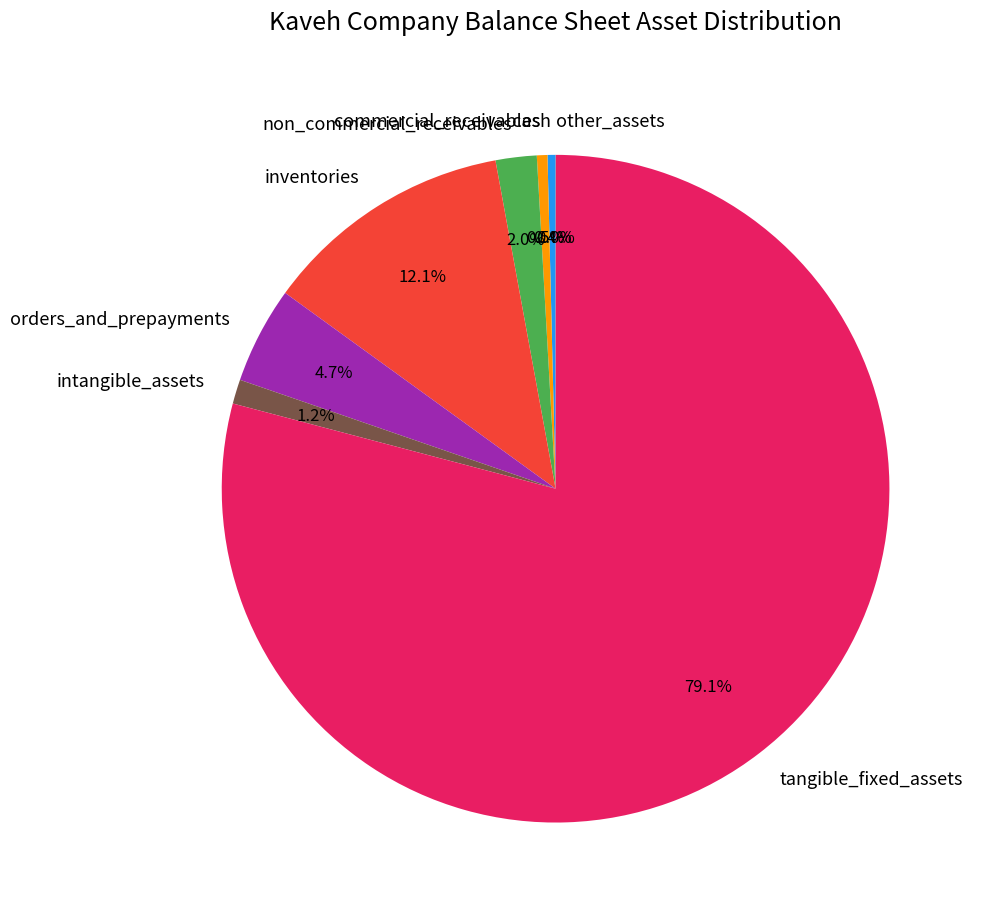

How much of the chart is everything except intangible_assets?

98.8%